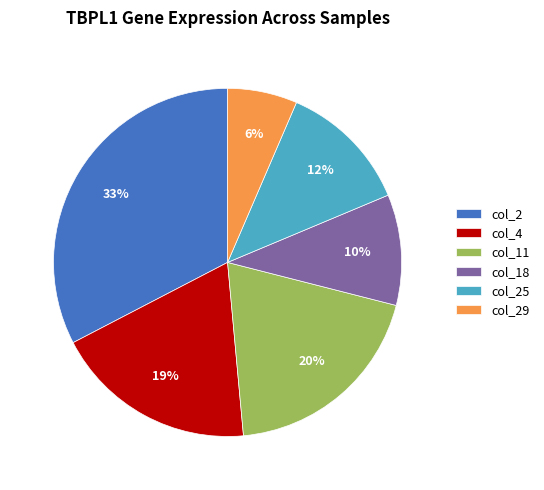

Rank the categories by value from lowest to highest.

col_29, col_18, col_25, col_4, col_11, col_2